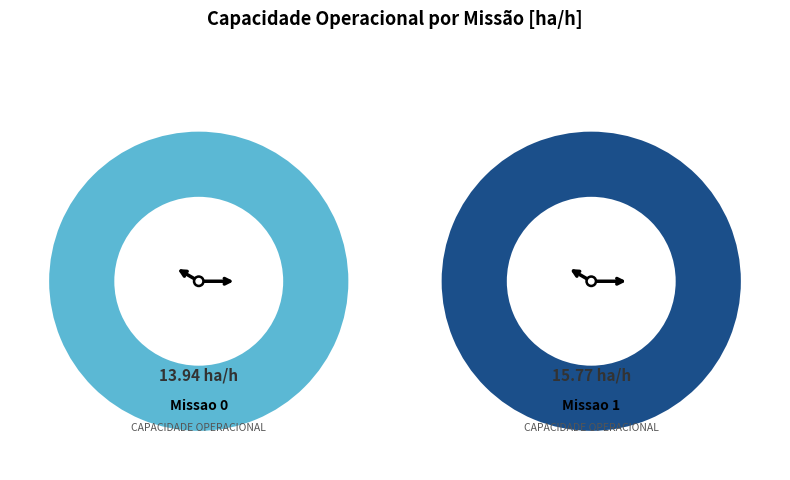

Which category has the smallest portion of the pie?

Missao 0